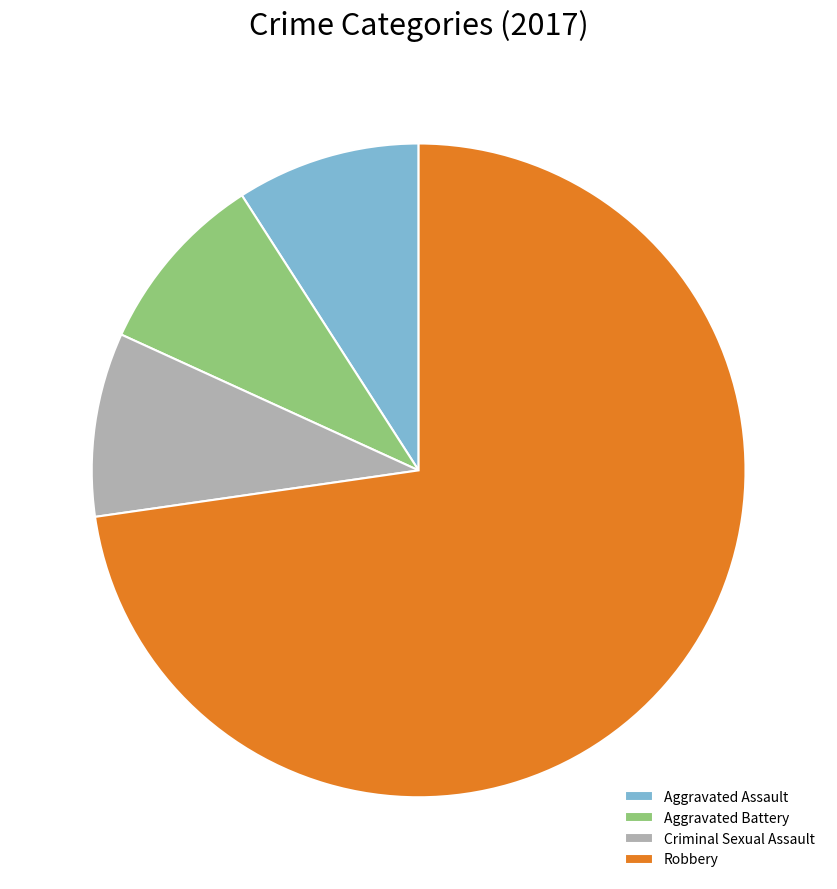

Is there any slice that represents more than half of the pie?

Yes